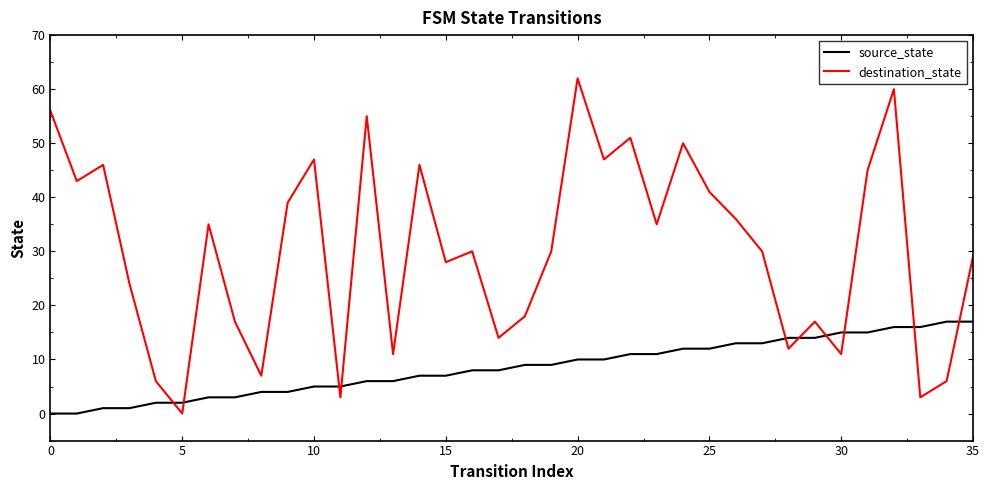

Which series has the largest range (max minus min)?

destination_state